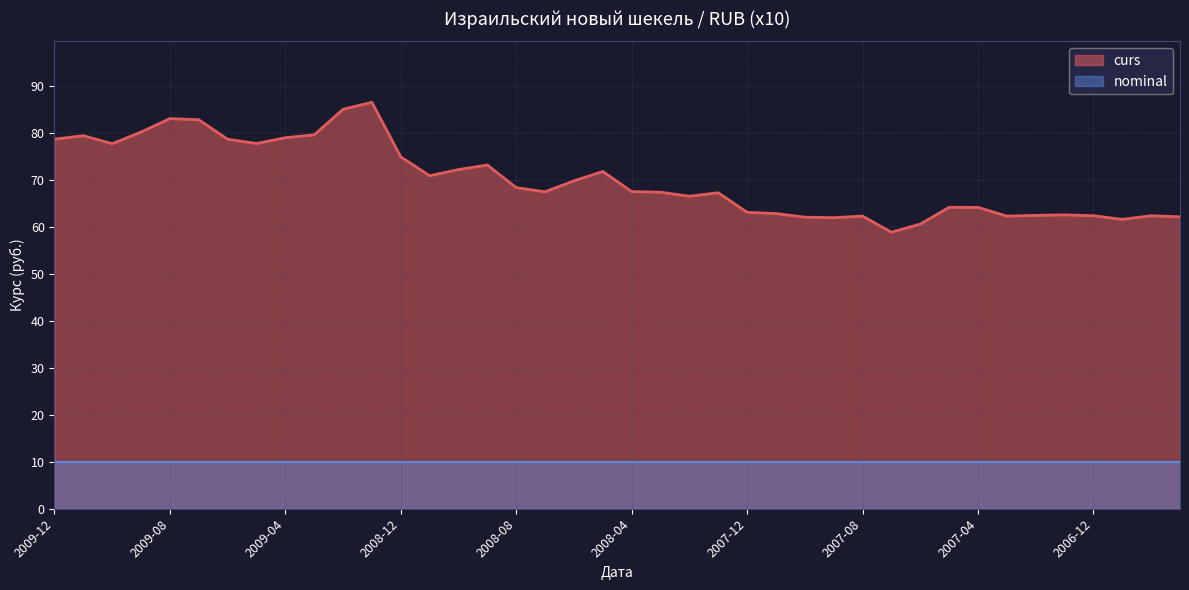

What is the sum of the values at 2009-12 and 2009-05?

156.3